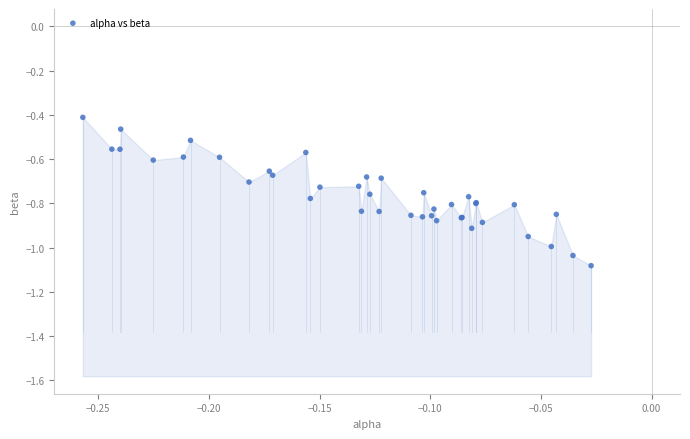

What Y value in the scatter plot is closest to 0?

-0.4